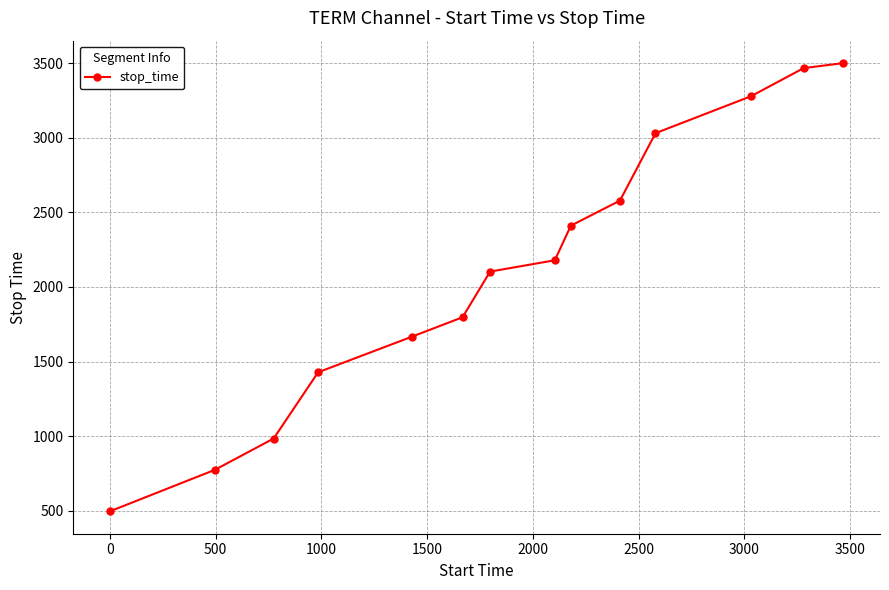

Reading left to right, extract all data points from this chart.

496	774	984	1428	1667	1797	2103	2179	2411	2579	3031	3279	3467	3501